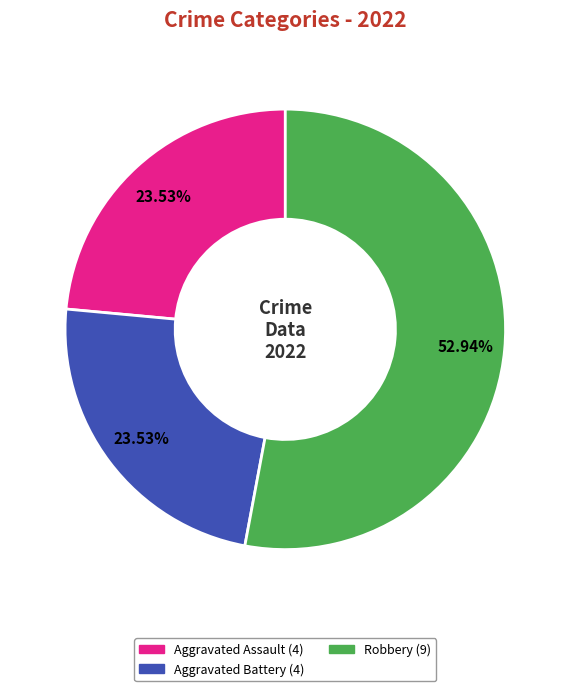

Is there a majority slice in this chart?

Yes